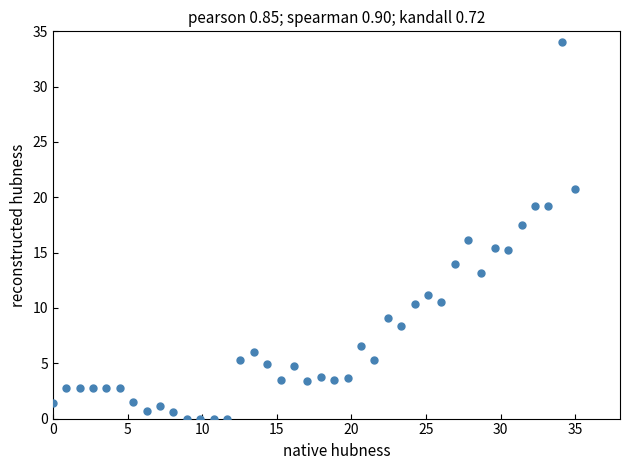

What Y value in the scatter plot is closest to 17?

17.5